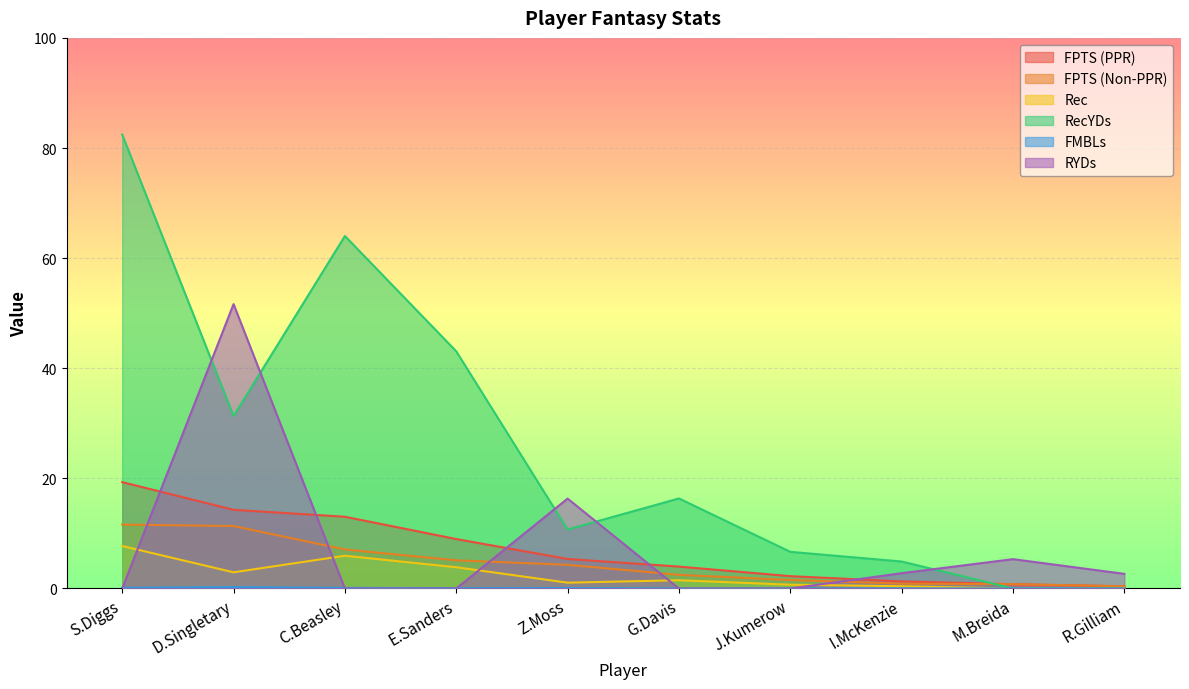

True or false: RecYDs has a value of 6.7 at J.Kumerow.

True